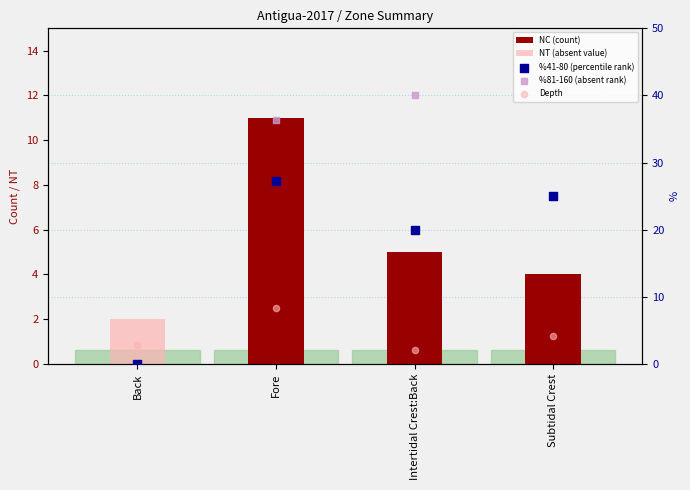

At which category is the sum across all series the highest?

Fore